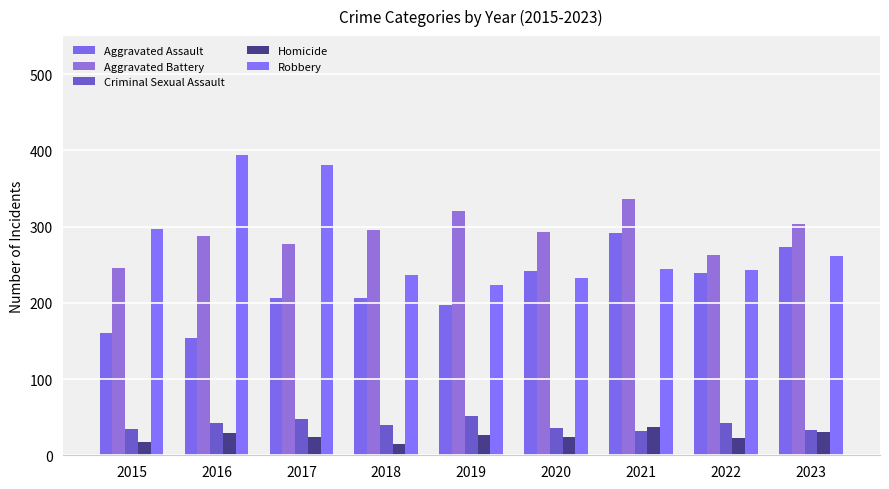

What is the minimum value for Aggravated Assault?

154